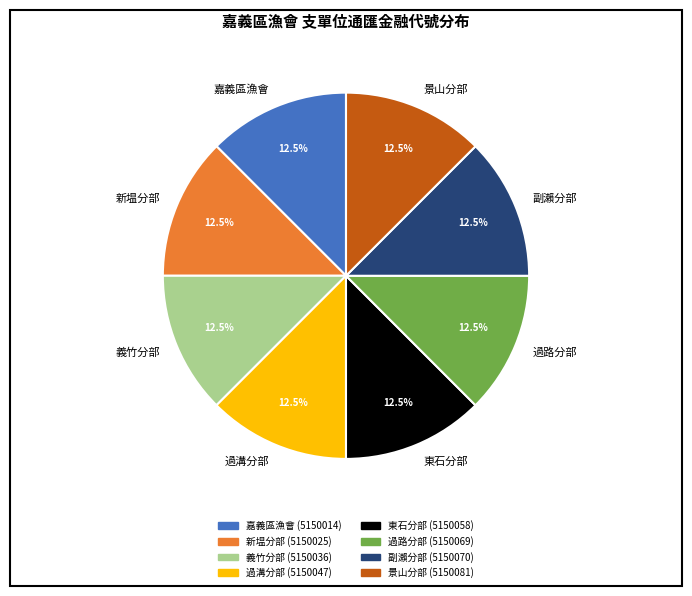

Approximately how many times larger is the value at 景山分部 compared to 嘉義區漁會?

1.0